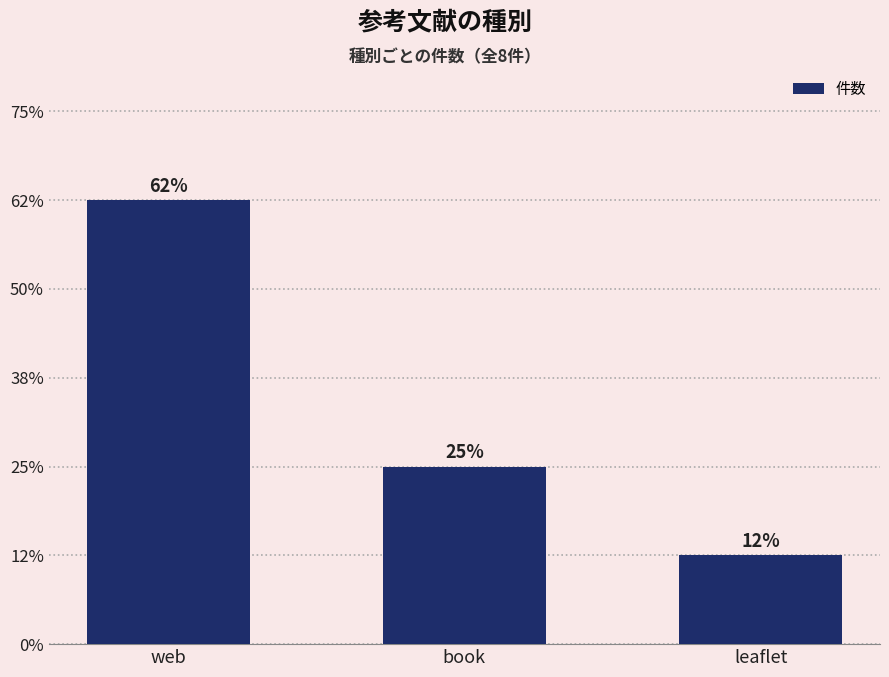

Rank the categories by value from highest to lowest.

web, book, leaflet